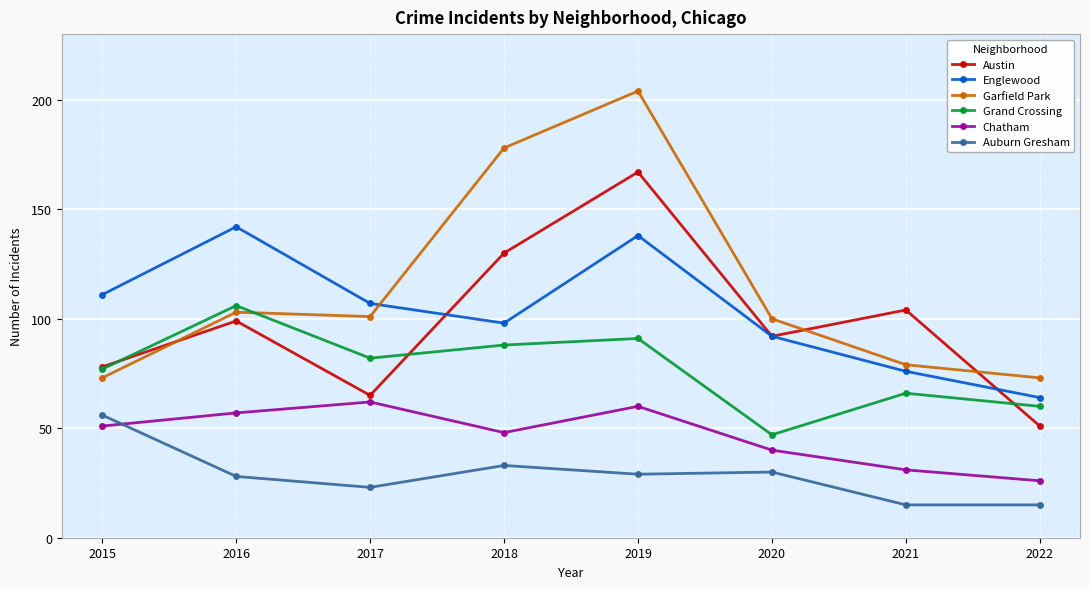

Which series has the widest spread of values?

Garfield Park